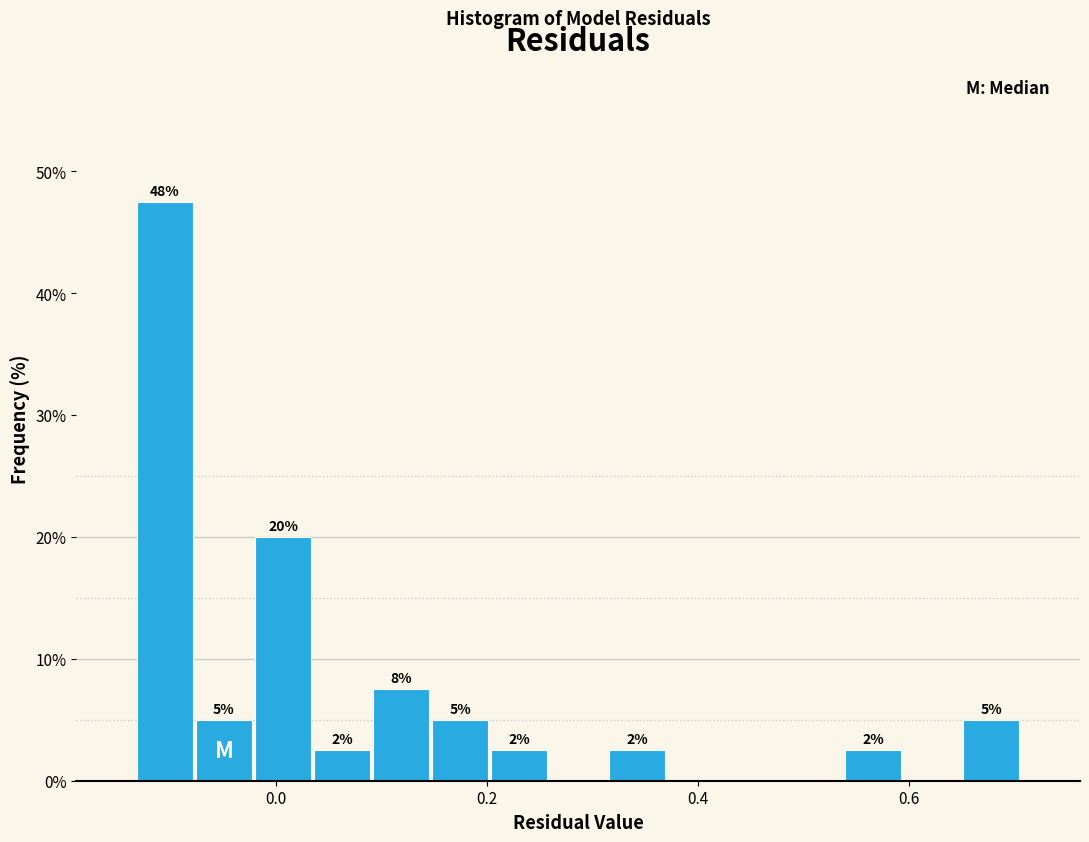

Around what value on the x-axis is the tallest bar? Give the approximate position of its centre, as read against the axis.

-0.10